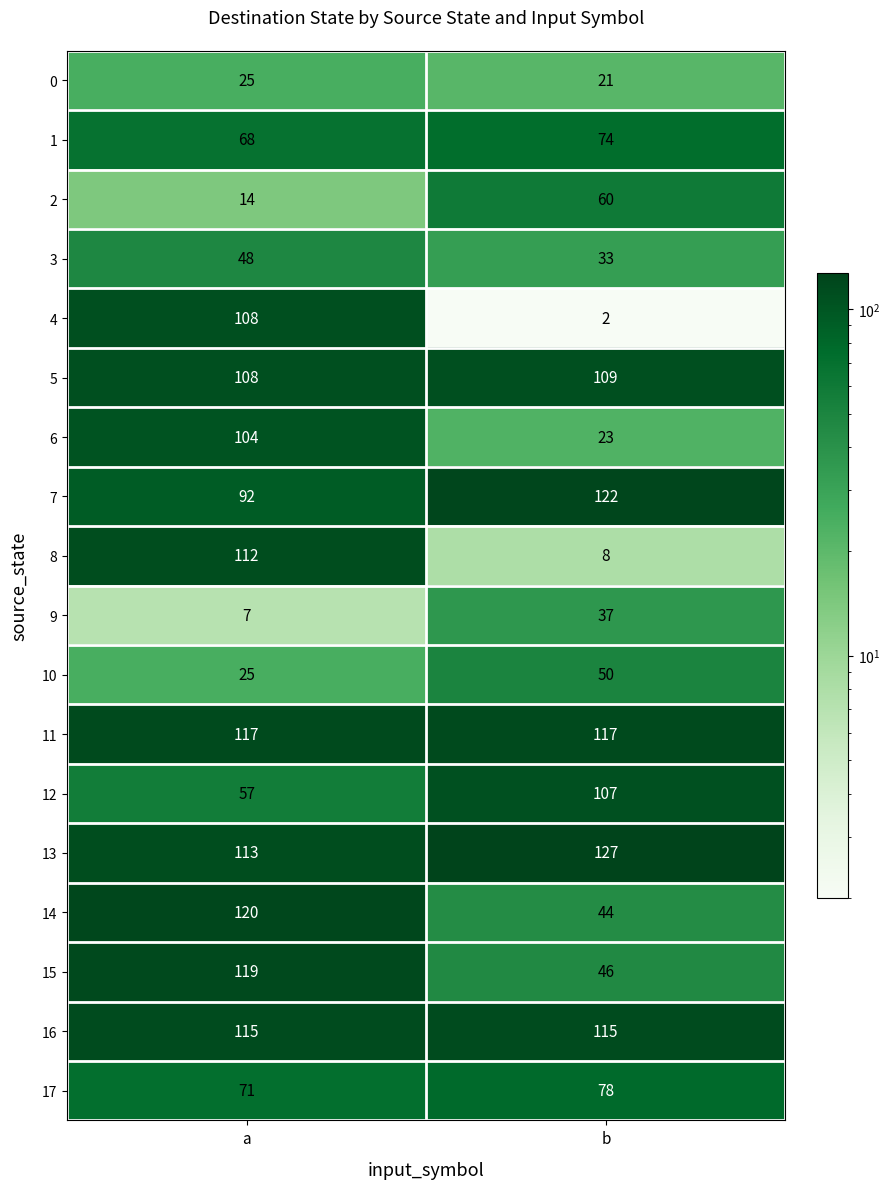

What is the sum of the 11 values at b and a?

234